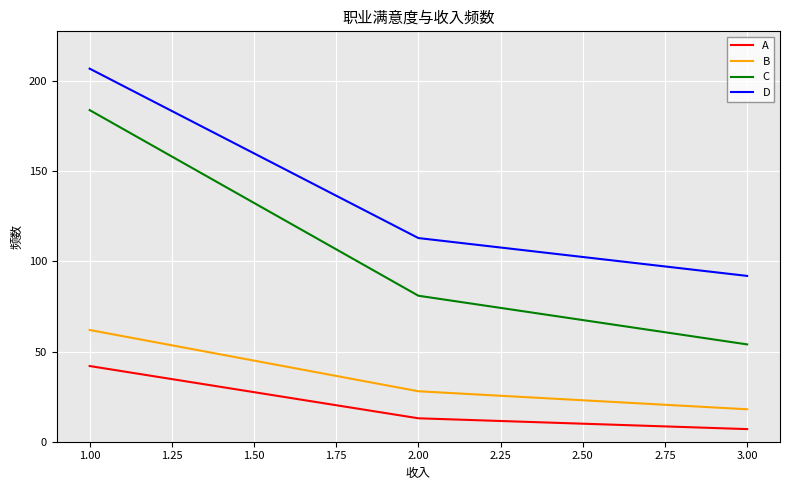

Rank the categories by A value from lowest to highest.

3.00, 2.00, 1.00